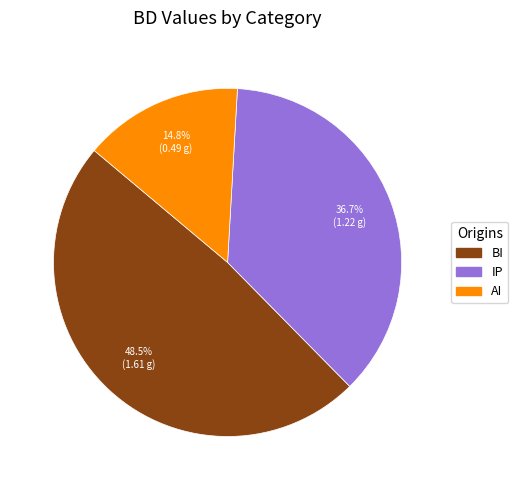

Which has a higher value, AI or IP?

IP